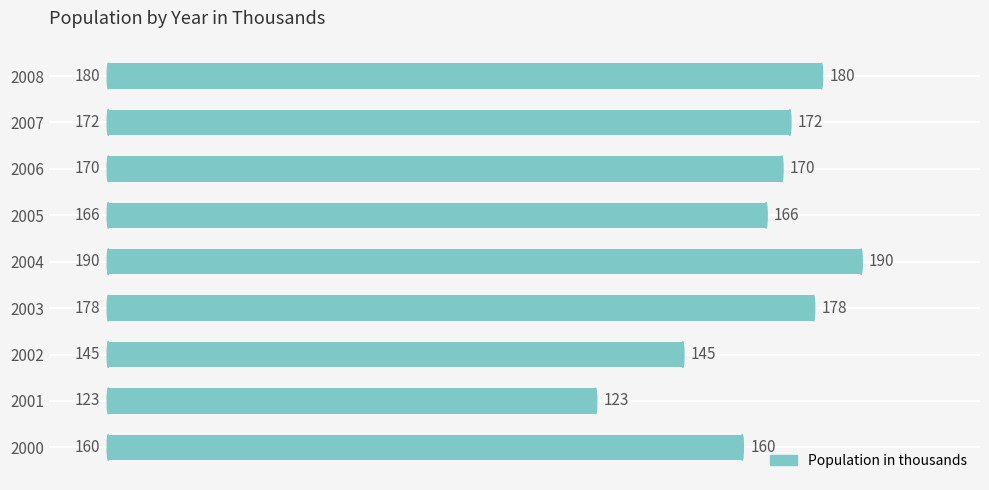

What is the smallest value displayed?

123